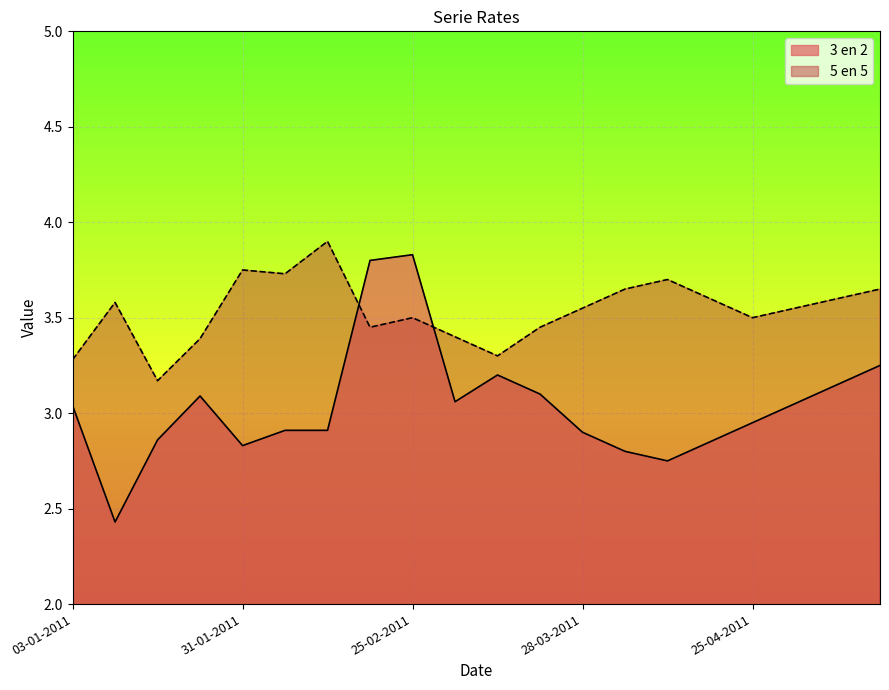

Which series has the largest total across all categories?

5 en 5